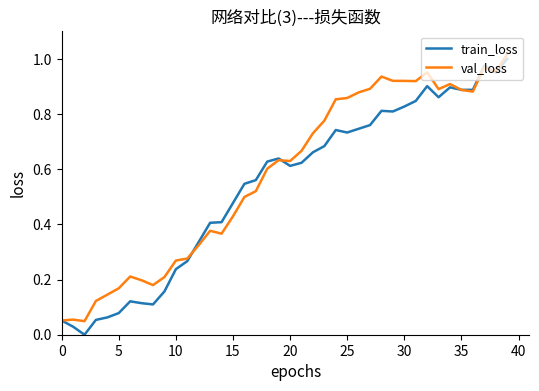

List the series in order of their overall mean, lowest first.

train_loss, val_loss